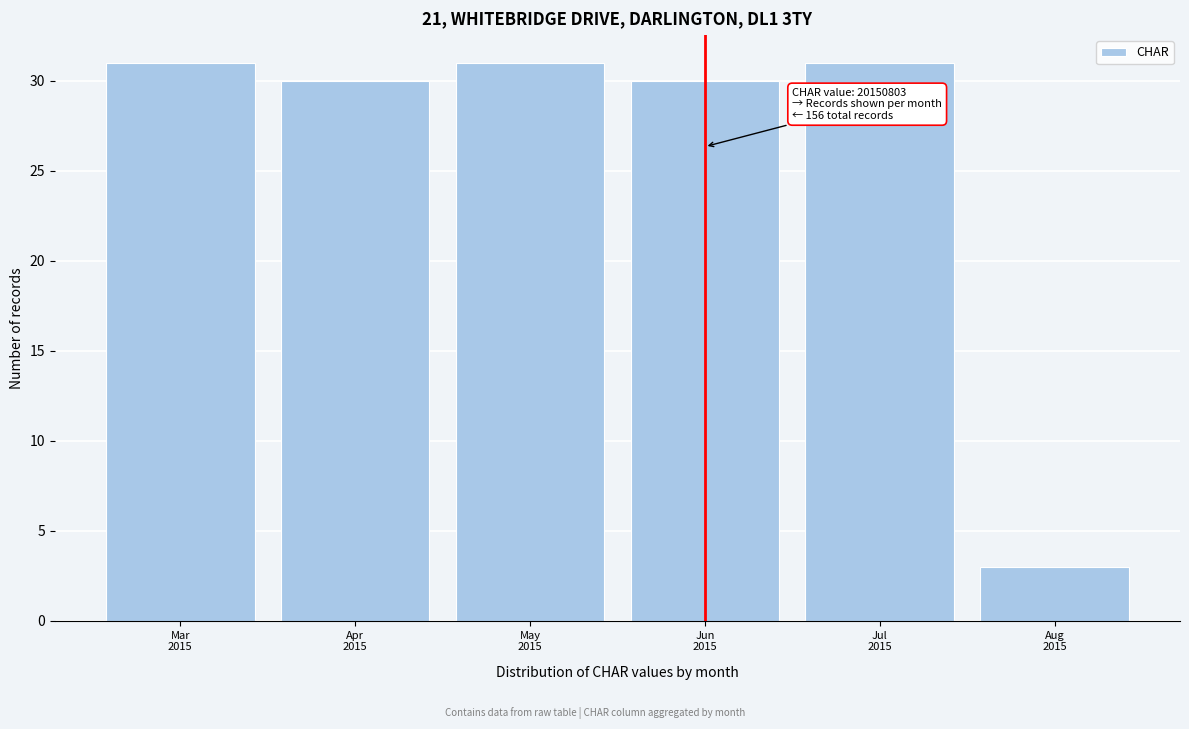

Reading left to right, transcribe all the data shown in this chart.

31	30	31	30	31	3